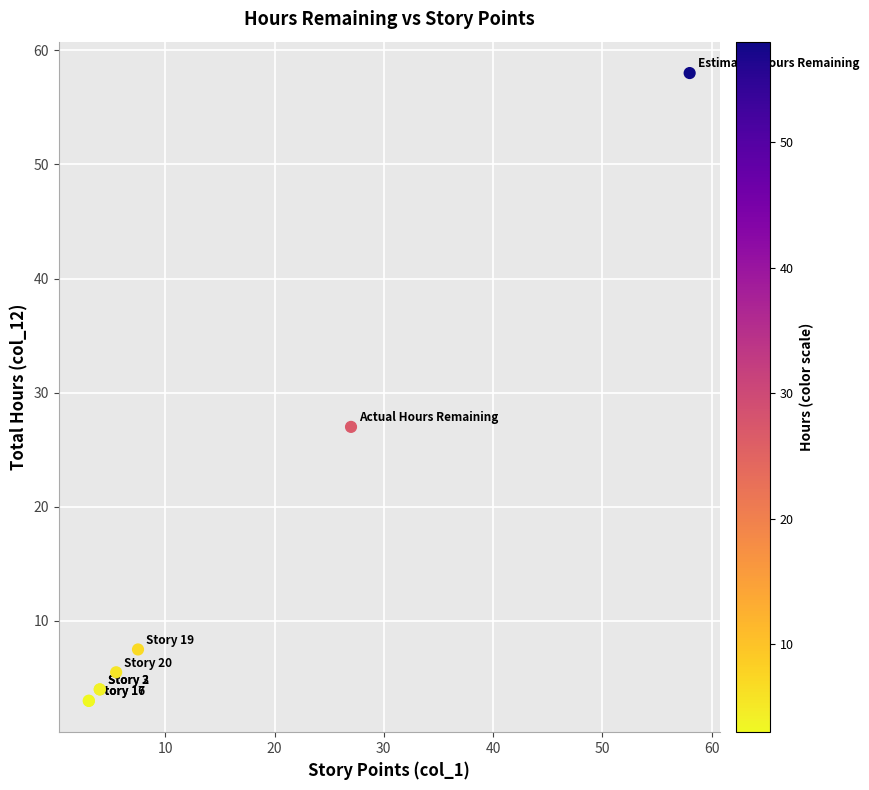

What Y value in the scatter plot is closest to 30?

27.0